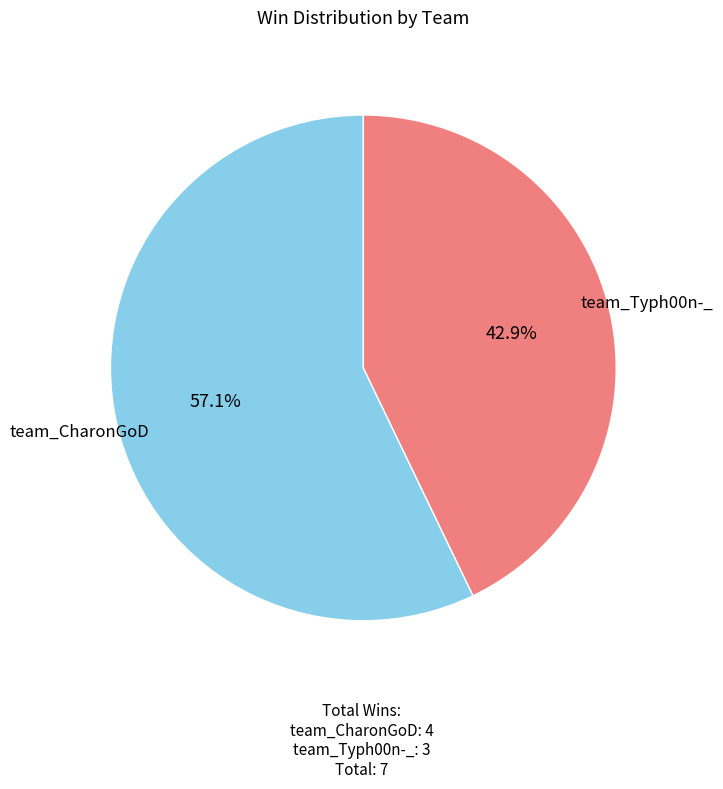

What is the smallest slice in the pie chart?

team_Typh00n-_